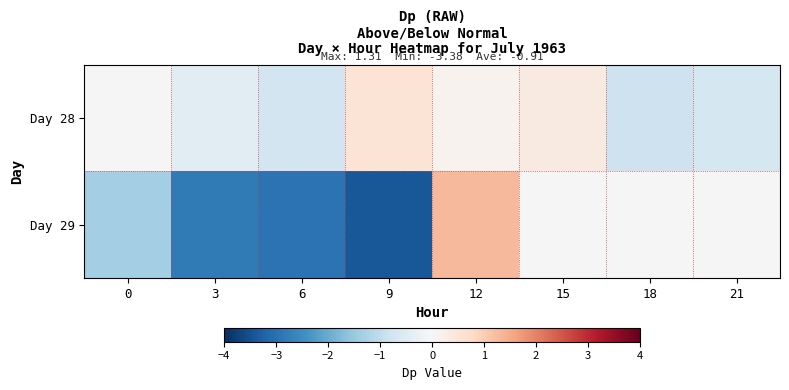

The value of Day 29 at 12 is 1.7. True or false?

False